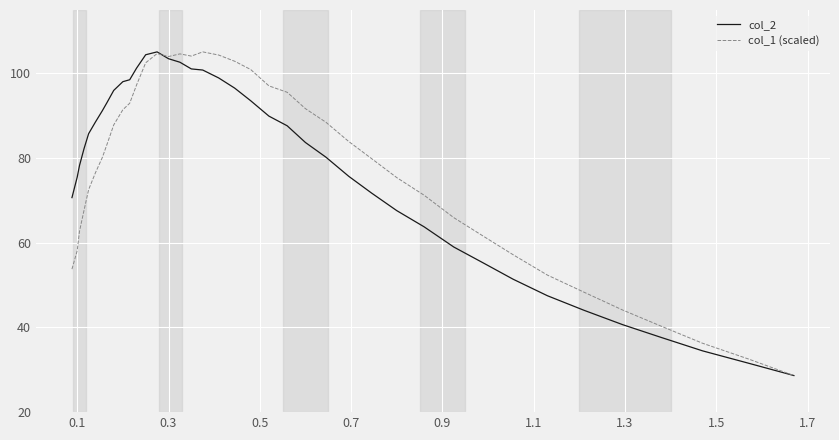

What is the minimum value for col_2?

28.6